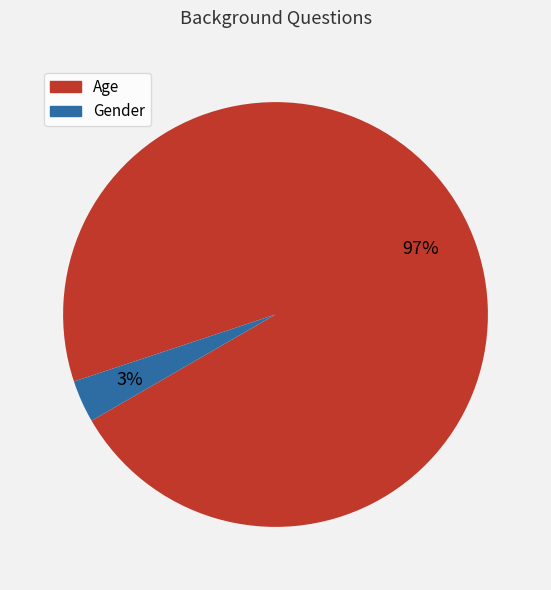

Which category has the smallest portion of the pie?

Gender